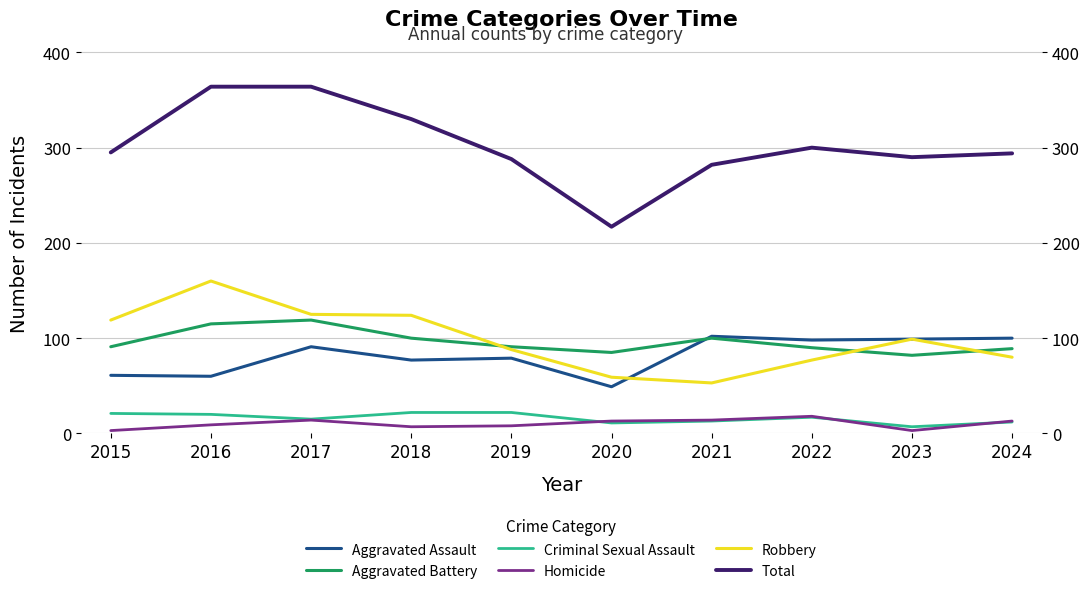

True or false: Criminal Sexual Assault has more than 1 points higher than both neighbors.

False